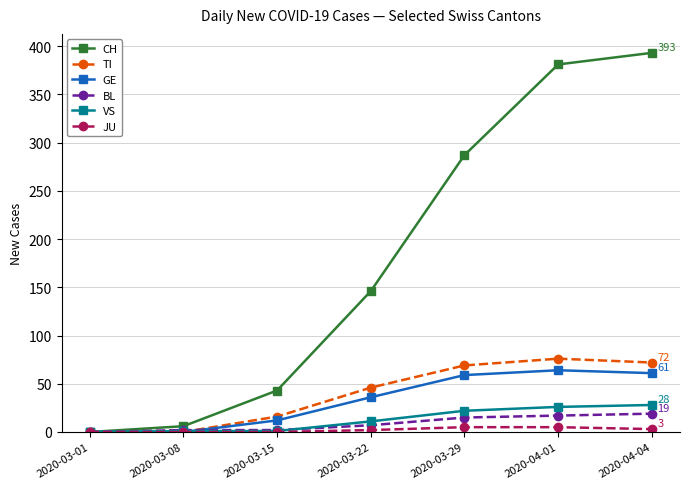

How many data points in BL are less than 7?

3